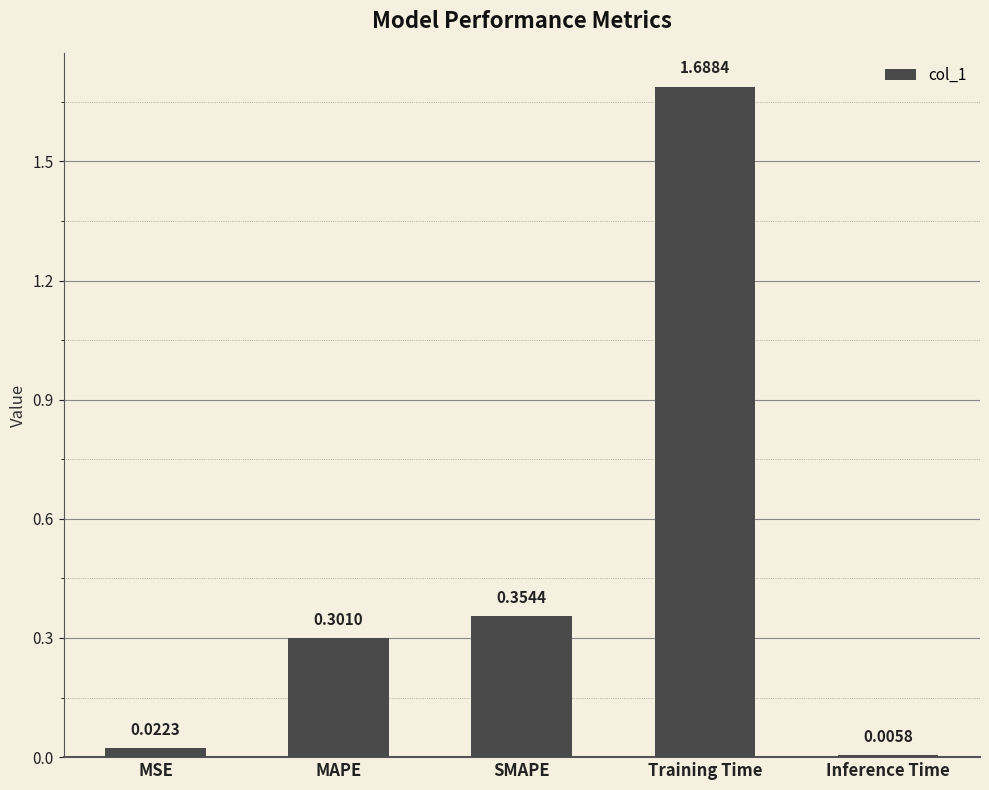

List the labels in order of value, smallest first.

Inference Time, MSE, MAPE, SMAPE, Training Time